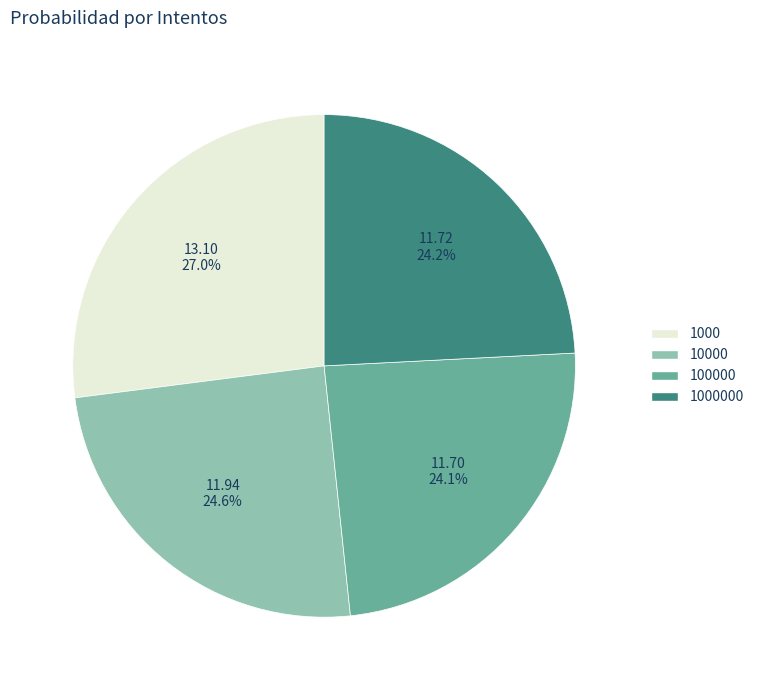

Is there a majority slice in this chart?

No